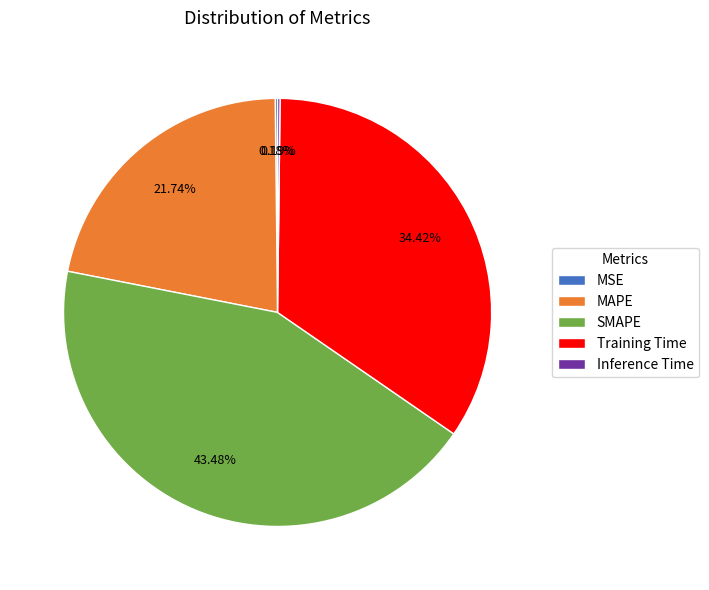

The Training Time slice represents 34% of the pie. True or false?

True